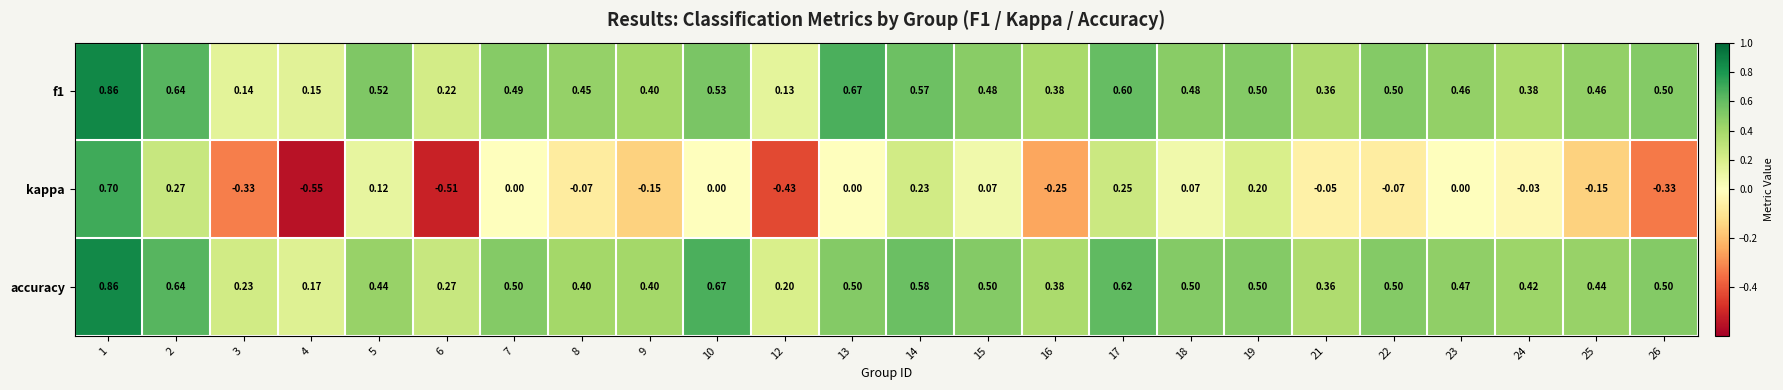

Count the number of data series in this chart.

3